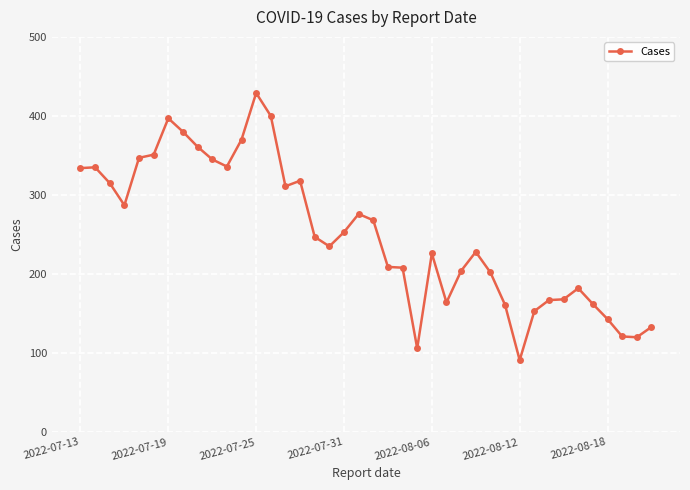

What is the value of the 8th point from the left?

380